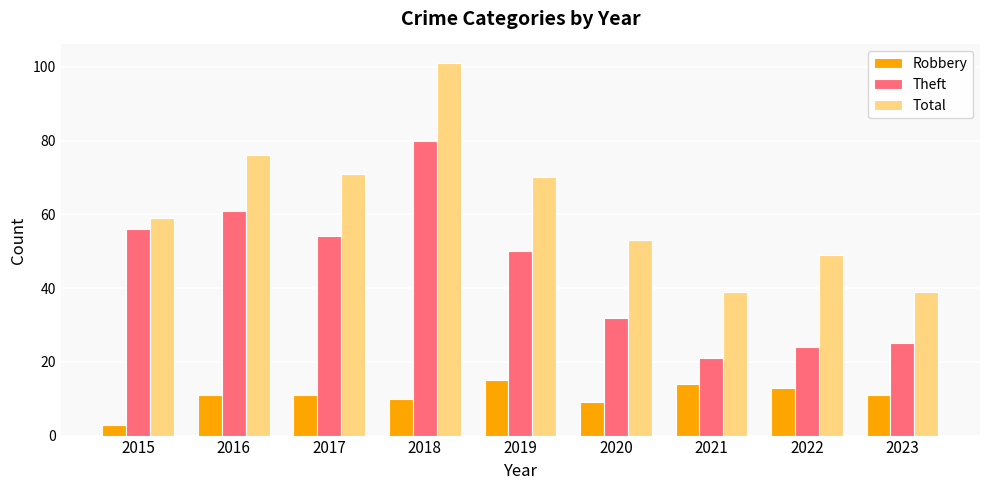

Read the Total value at 2021, to the nearest 5.

40